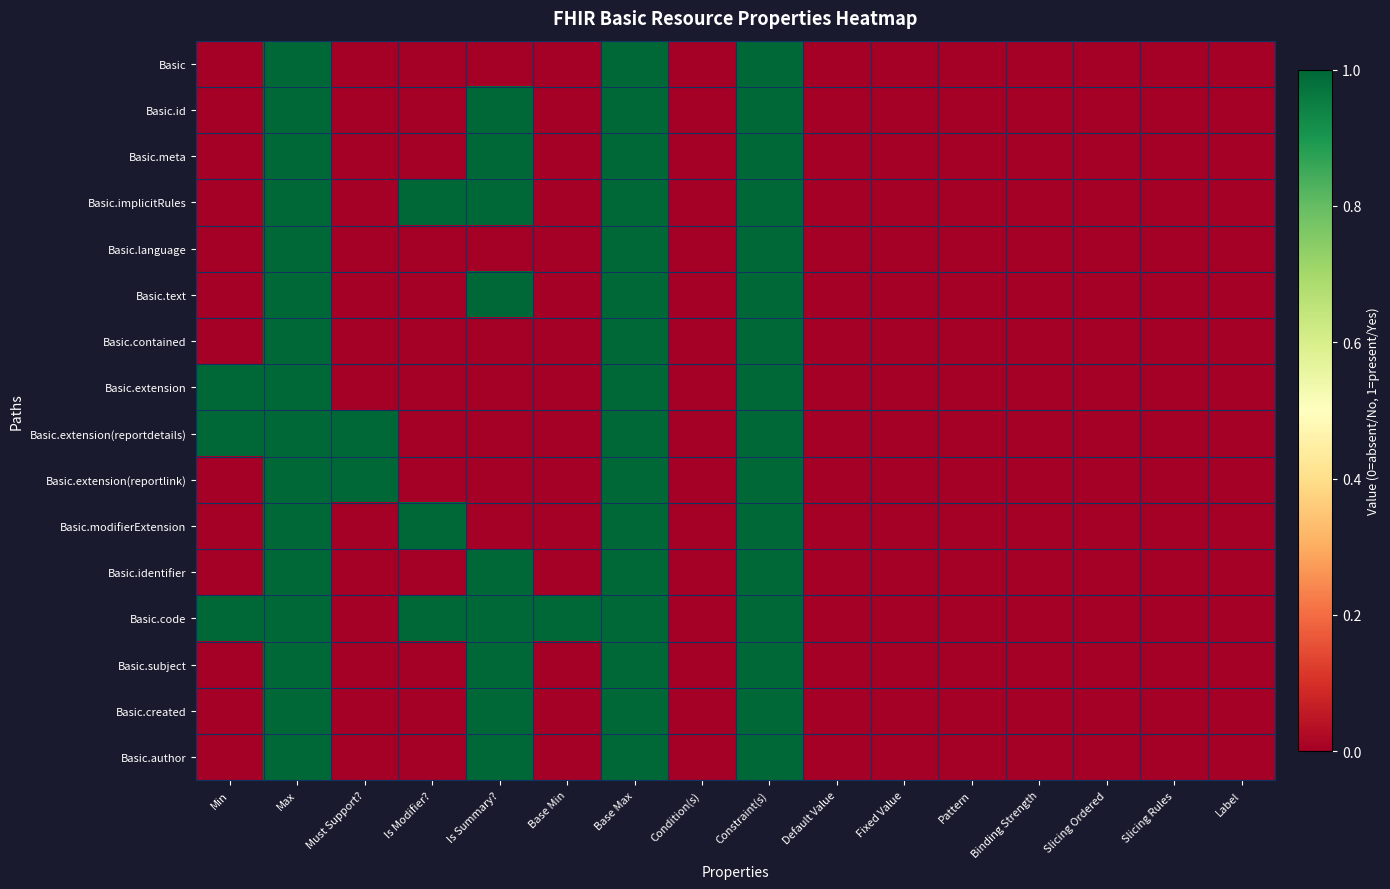

Reading right to left, what are all the values shown in this chart?

Basic: Label=0	Slicing Rules=0	Slicing Ordered=0	Binding Strength=0	Pattern=0	Fixed Value=0	Default Value=0	Constraint(s)=1	Condition(s)=0	Base Max=1	Base Min=0	Is Summary?=0	Is Modifier?=0	Must Support?=0	Max=1	Min=0
Basic.id: Label=0	Slicing Rules=0	Slicing Ordered=0	Binding Strength=0	Pattern=0	Fixed Value=0	Default Value=0	Constraint(s)=1	Condition(s)=0	Base Max=1	Base Min=0	Is Summary?=1	Is Modifier?=0	Must Support?=0	Max=1	Min=0
Basic.meta: Label=0	Slicing Rules=0	Slicing Ordered=0	Binding Strength=0	Pattern=0	Fixed Value=0	Default Value=0	Constraint(s)=1	Condition(s)=0	Base Max=1	Base Min=0	Is Summary?=1	Is Modifier?=0	Must Support?=0	Max=1	Min=0
Basic.implicitRules: Label=0	Slicing Rules=0	Slicing Ordered=0	Binding Strength=0	Pattern=0	Fixed Value=0	Default Value=0	Constraint(s)=1	Condition(s)=0	Base Max=1	Base Min=0	Is Summary?=1	Is Modifier?=1	Must Support?=0	Max=1	Min=0
Basic.language: Label=0	Slicing Rules=0	Slicing Ordered=0	Binding Strength=0	Pattern=0	Fixed Value=0	Default Value=0	Constraint(s)=1	Condition(s)=0	Base Max=1	Base Min=0	Is Summary?=0	Is Modifier?=0	Must Support?=0	Max=1	Min=0
Basic.text: Label=0	Slicing Rules=0	Slicing Ordered=0	Binding Strength=0	Pattern=0	Fixed Value=0	Default Value=0	Constraint(s)=1	Condition(s)=0	Base Max=1	Base Min=0	Is Summary?=1	Is Modifier?=0	Must Support?=0	Max=1	Min=0
Basic.contained: Label=0	Slicing Rules=0	Slicing Ordered=0	Binding Strength=0	Pattern=0	Fixed Value=0	Default Value=0	Constraint(s)=1	Condition(s)=0	Base Max=1	Base Min=0	Is Summary?=0	Is Modifier?=0	Must Support?=0	Max=1	Min=0
Basic.extension: Label=0	Slicing Rules=0	Slicing Ordered=0	Binding Strength=0	Pattern=0	Fixed Value=0	Default Value=0	Constraint(s)=1	Condition(s)=0	Base Max=1	Base Min=0	Is Summary?=0	Is Modifier?=0	Must Support?=0	Max=1	Min=1
Basic.extension(reportdetails): Label=0	Slicing Rules=0	Slicing Ordered=0	Binding Strength=0	Pattern=0	Fixed Value=0	Default Value=0	Constraint(s)=1	Condition(s)=0	Base Max=1	Base Min=0	Is Summary?=0	Is Modifier?=0	Must Support?=1	Max=1	Min=1
Basic.extension(reportlink): Label=0	Slicing Rules=0	Slicing Ordered=0	Binding Strength=0	Pattern=0	Fixed Value=0	Default Value=0	Constraint(s)=1	Condition(s)=0	Base Max=1	Base Min=0	Is Summary?=0	Is Modifier?=0	Must Support?=1	Max=1	Min=0
Basic.modifierExtension: Label=0	Slicing Rules=0	Slicing Ordered=0	Binding Strength=0	Pattern=0	Fixed Value=0	Default Value=0	Constraint(s)=1	Condition(s)=0	Base Max=1	Base Min=0	Is Summary?=0	Is Modifier?=1	Must Support?=0	Max=1	Min=0
Basic.identifier: Label=0	Slicing Rules=0	Slicing Ordered=0	Binding Strength=0	Pattern=0	Fixed Value=0	Default Value=0	Constraint(s)=1	Condition(s)=0	Base Max=1	Base Min=0	Is Summary?=1	Is Modifier?=0	Must Support?=0	Max=1	Min=0
Basic.code: Label=0	Slicing Rules=0	Slicing Ordered=0	Binding Strength=0	Pattern=0	Fixed Value=0	Default Value=0	Constraint(s)=1	Condition(s)=0	Base Max=1	Base Min=1	Is Summary?=1	Is Modifier?=1	Must Support?=0	Max=1	Min=1
Basic.subject: Label=0	Slicing Rules=0	Slicing Ordered=0	Binding Strength=0	Pattern=0	Fixed Value=0	Default Value=0	Constraint(s)=1	Condition(s)=0	Base Max=1	Base Min=0	Is Summary?=1	Is Modifier?=0	Must Support?=0	Max=1	Min=0
Basic.created: Label=0	Slicing Rules=0	Slicing Ordered=0	Binding Strength=0	Pattern=0	Fixed Value=0	Default Value=0	Constraint(s)=1	Condition(s)=0	Base Max=1	Base Min=0	Is Summary?=1	Is Modifier?=0	Must Support?=0	Max=1	Min=0
Basic.author: Label=0	Slicing Rules=0	Slicing Ordered=0	Binding Strength=0	Pattern=0	Fixed Value=0	Default Value=0	Constraint(s)=1	Condition(s)=0	Base Max=1	Base Min=0	Is Summary?=1	Is Modifier?=0	Must Support?=0	Max=1	Min=0